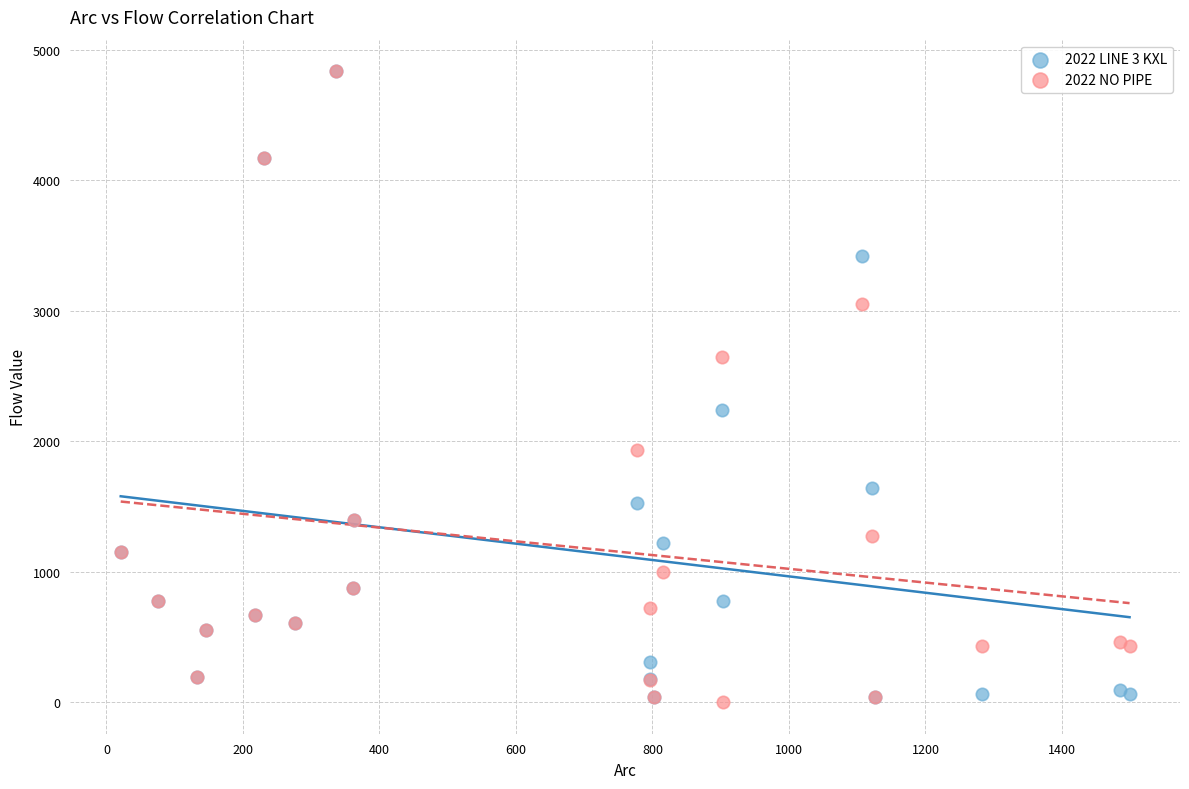

What are all the series names shown in the legend?

2022 LINE 3 KXL, 2022 NO PIPE